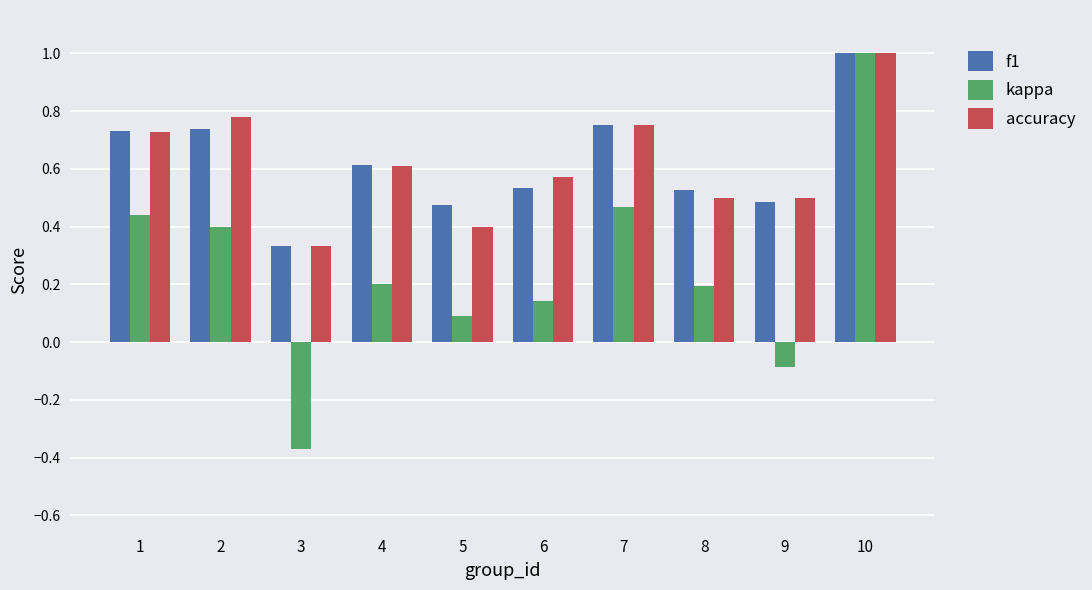

What is the difference between the kappa values at 5 and 9?

0.2